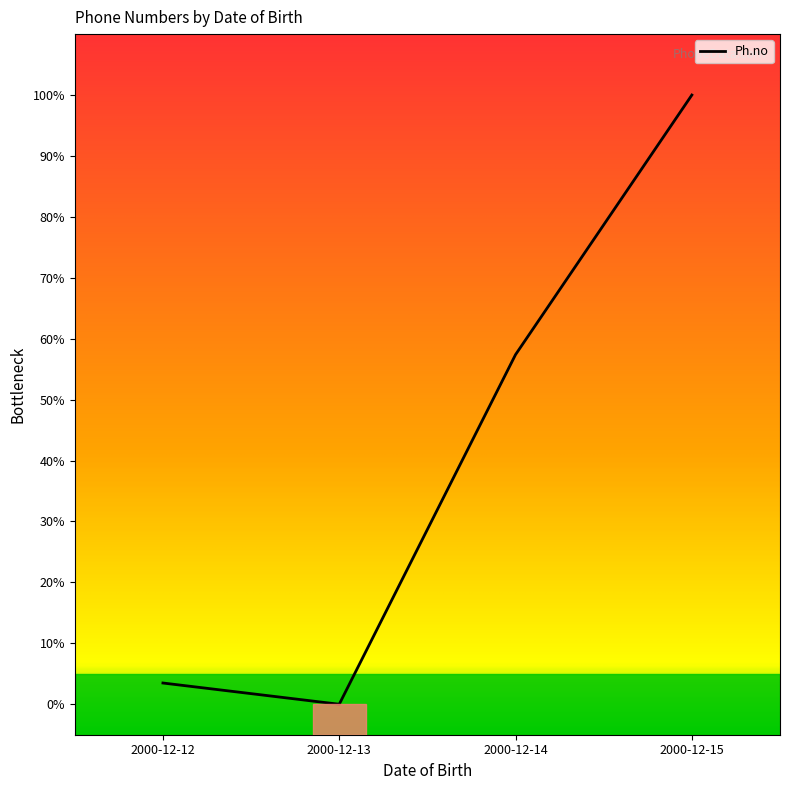

What is the approximate value at 2000-12-15?

100.0